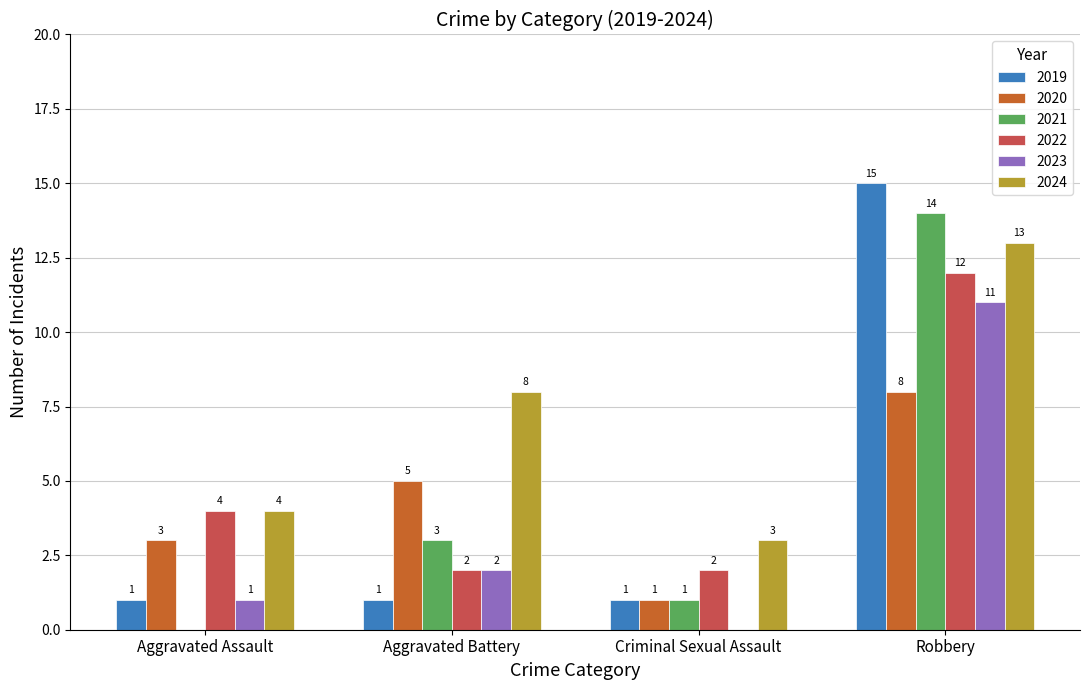

Reading left to right, what are all the values shown in this chart?

2019: Aggravated Assault=1	Aggravated Battery=1	Criminal Sexual Assault=1	Robbery=15
2020: Aggravated Assault=3	Aggravated Battery=5	Criminal Sexual Assault=1	Robbery=8
2021: Aggravated Assault=0	Aggravated Battery=3	Criminal Sexual Assault=1	Robbery=14
2022: Aggravated Assault=4	Aggravated Battery=2	Criminal Sexual Assault=2	Robbery=12
2023: Aggravated Assault=1	Aggravated Battery=2	Criminal Sexual Assault=0	Robbery=11
2024: Aggravated Assault=4	Aggravated Battery=8	Criminal Sexual Assault=3	Robbery=13